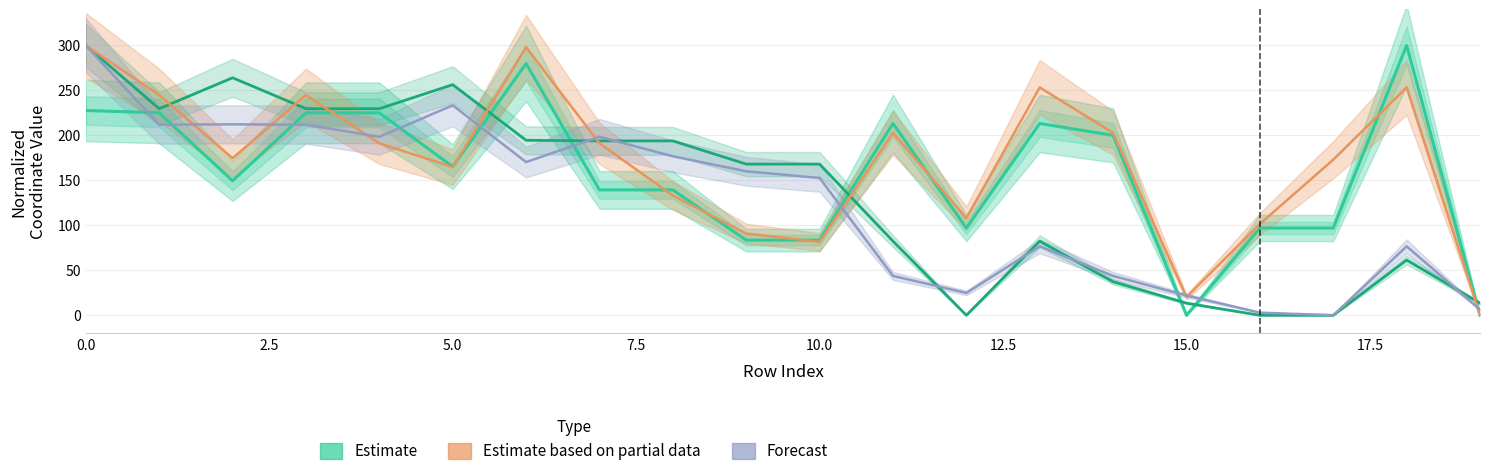

In y0 (Estimate inner), how many points are higher than both neighbors (excluding endpoints)?

4